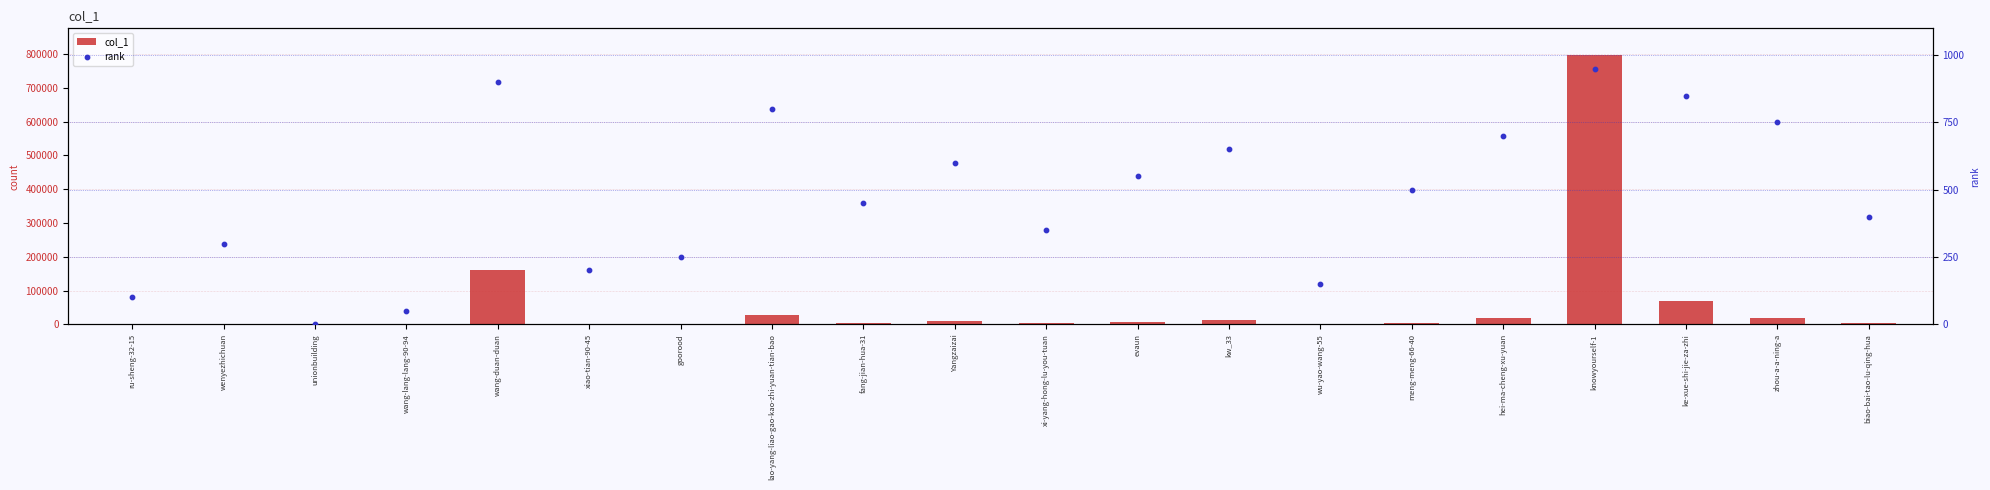

Which series reaches the minimum Y coordinate?

rank